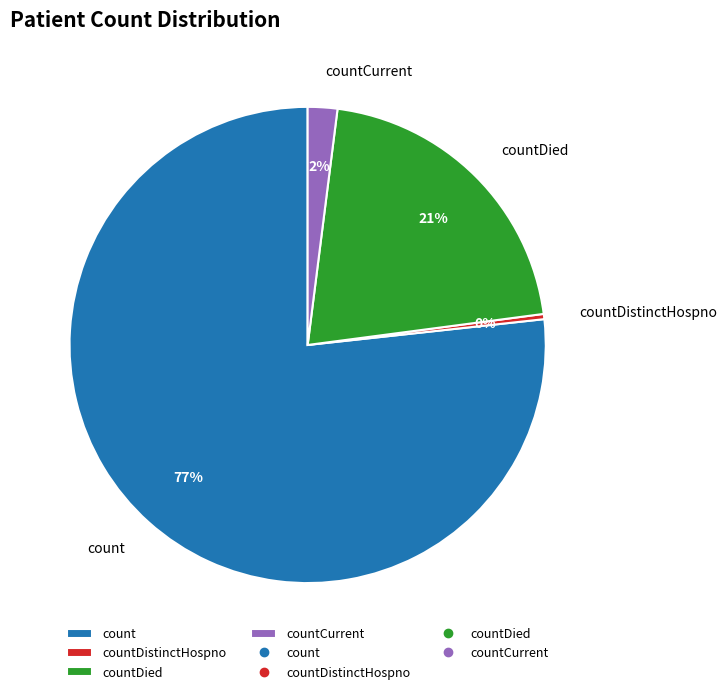

What is the largest slice in the pie chart?

count